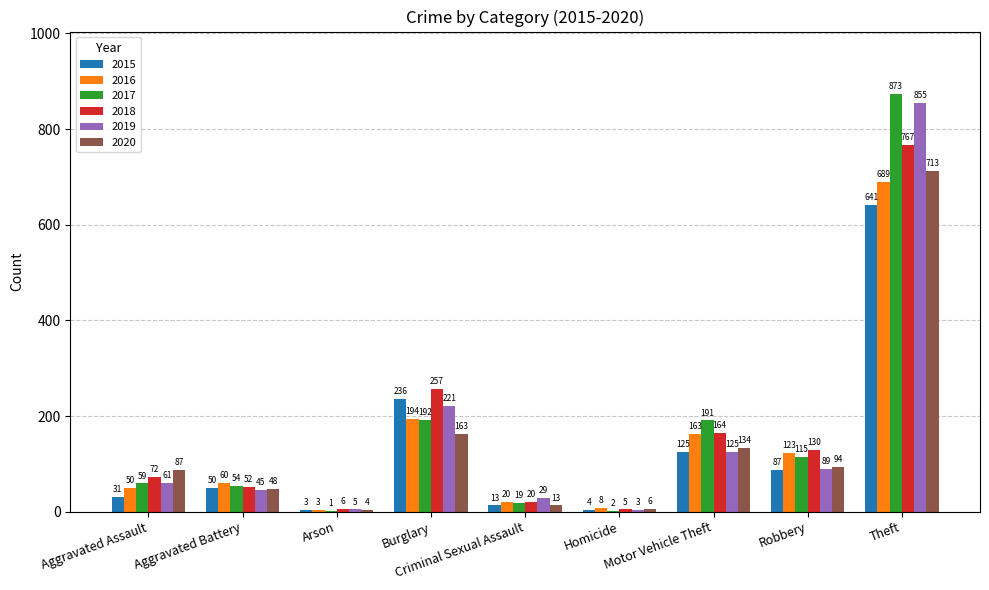

Reading left to right, what are all the values shown in this chart?

2015: 31	50	3	236	13	4	125	87	641
2016: 50	60	3	194	20	8	163	123	689
2017: 59	54	1	192	19	2	191	115	873
2018: 72	52	6	257	20	5	164	130	767
2019: 61	45	5	221	29	3	125	89	855
2020: 87	48	4	163	13	6	134	94	713